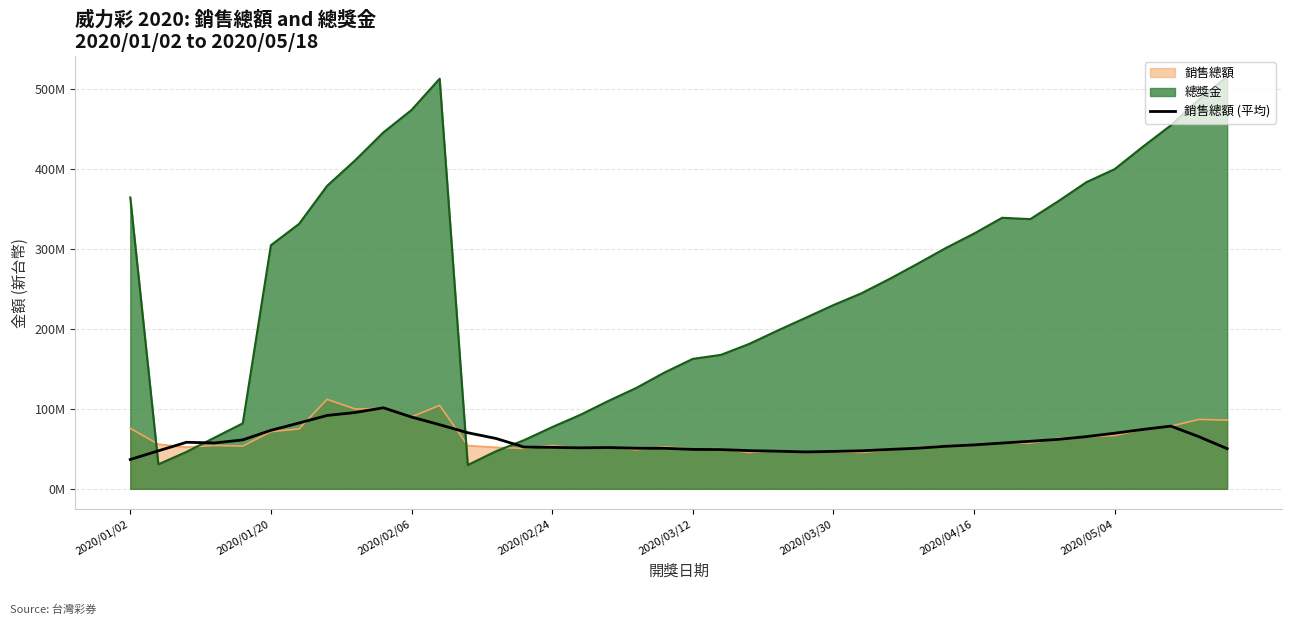

Which has a higher value, 11 or 8?

8